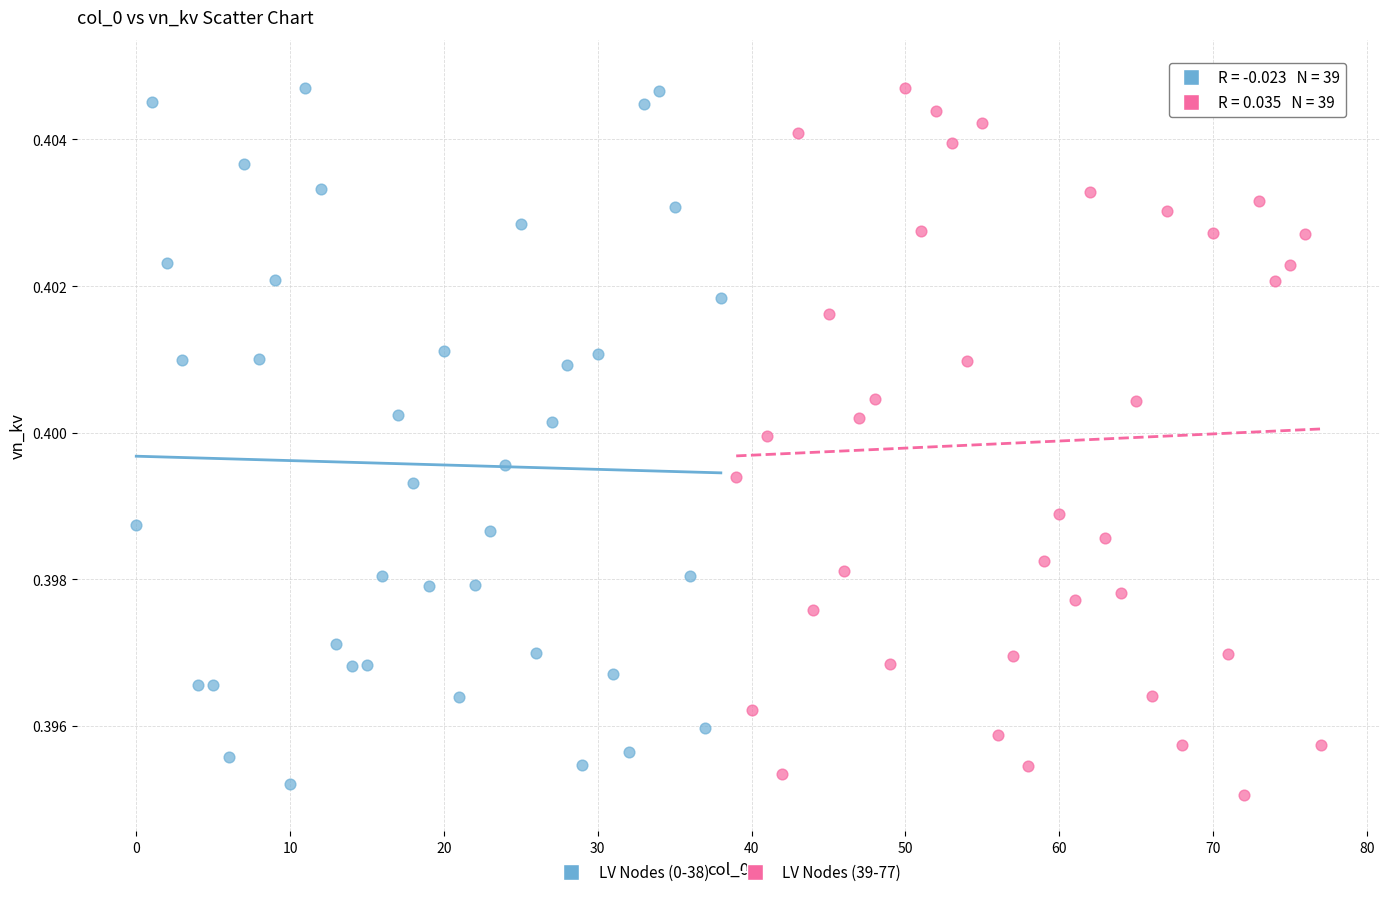

Which series has the largest Y range (max minus min)?

LV Nodes (39-77)